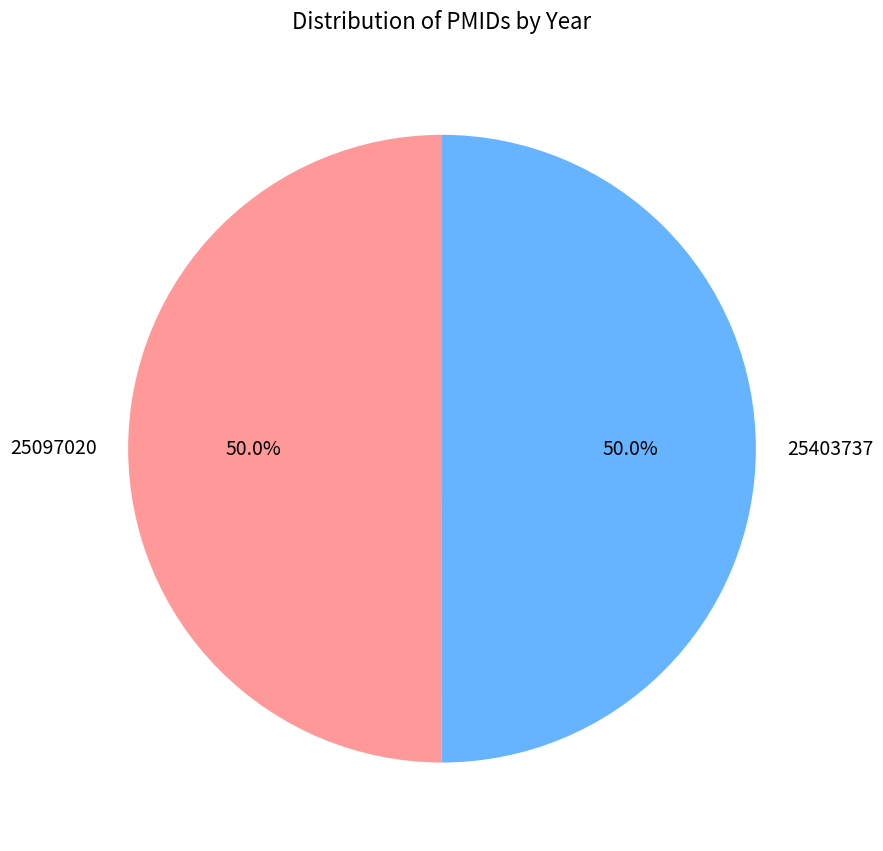

Is it true that 25097020 is 50% of the pie?

True